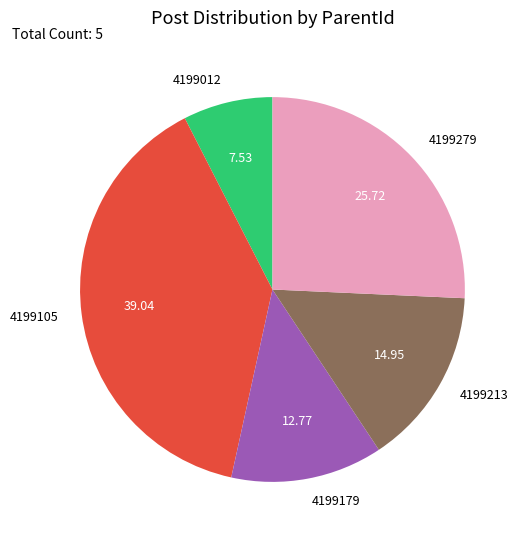

Count the number of slices in the pie.

5